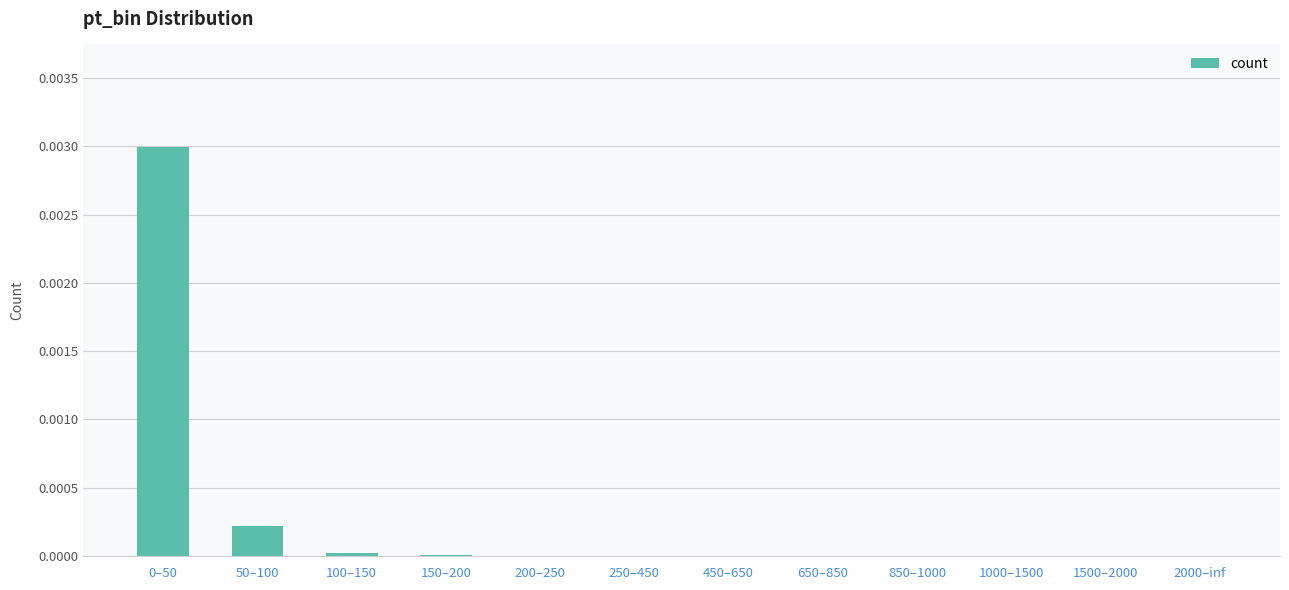

True or false: the data shows 0.0 at 150–200.

True